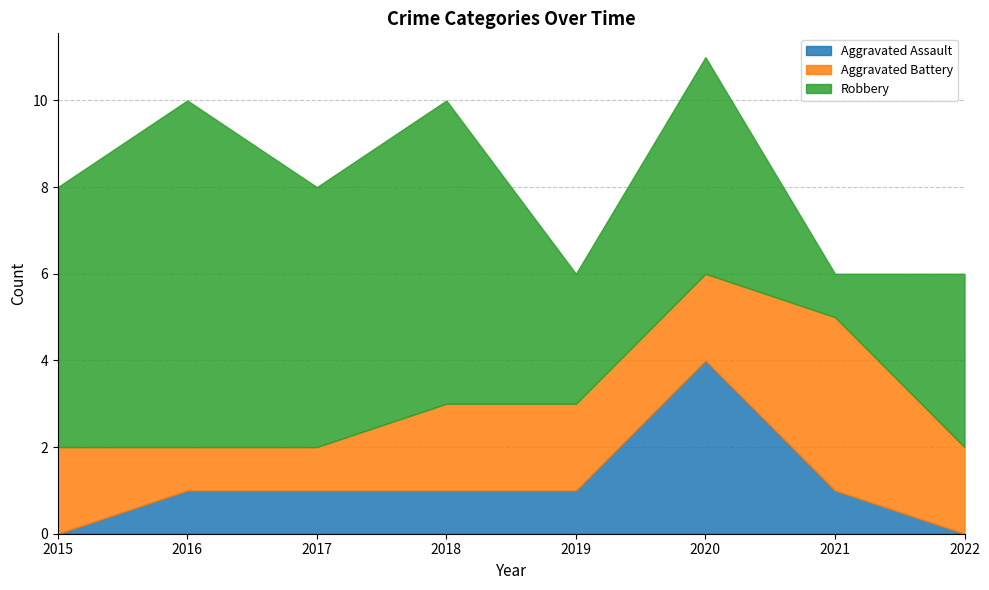

At which category is the sum across all series the highest?

2020